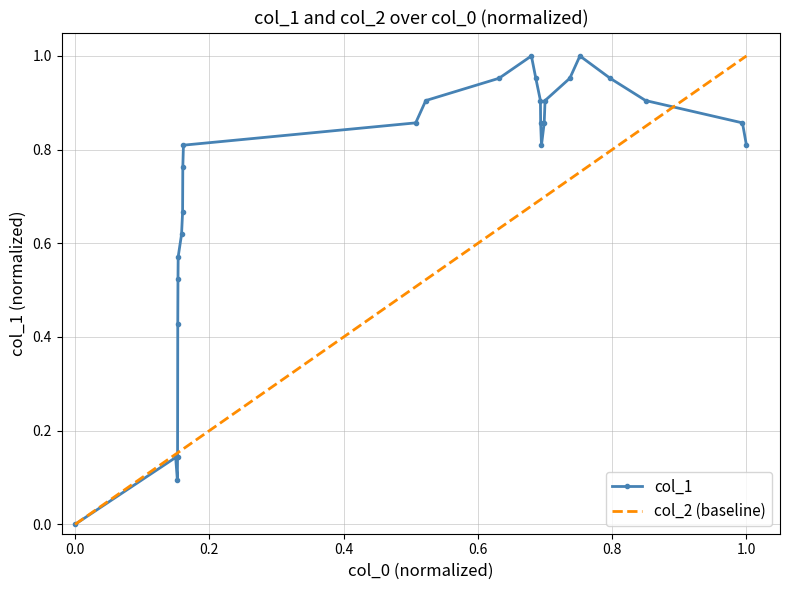

What is the value of the 2nd point from the left?

0.1